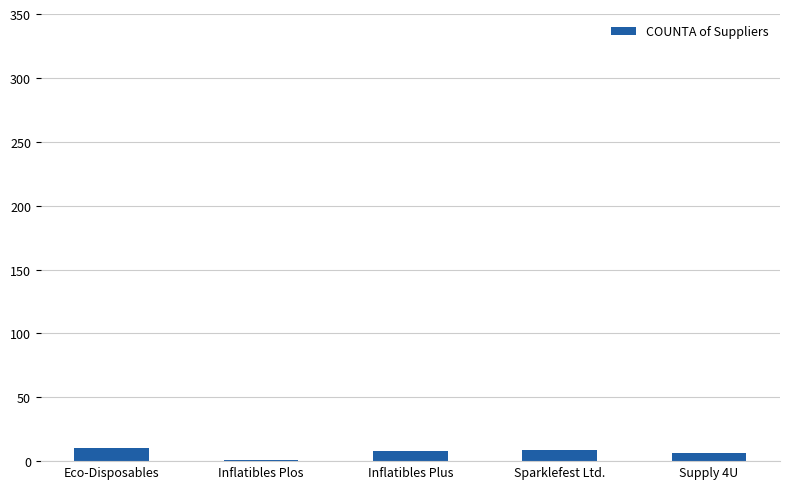

What is the sum of all values?

34